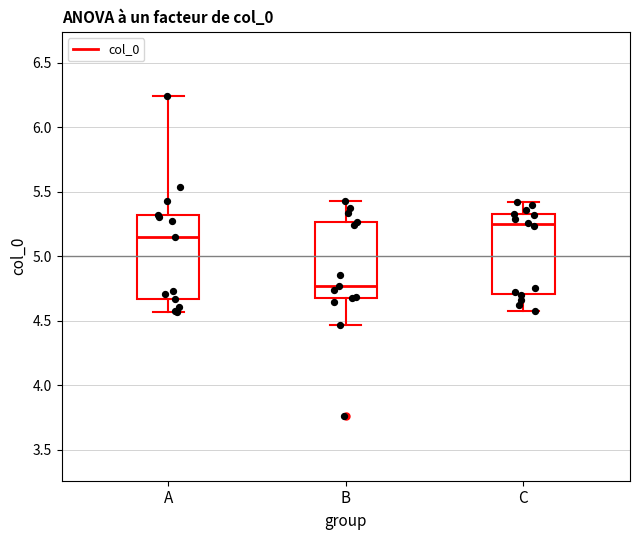

Which box has the highest median line?

C